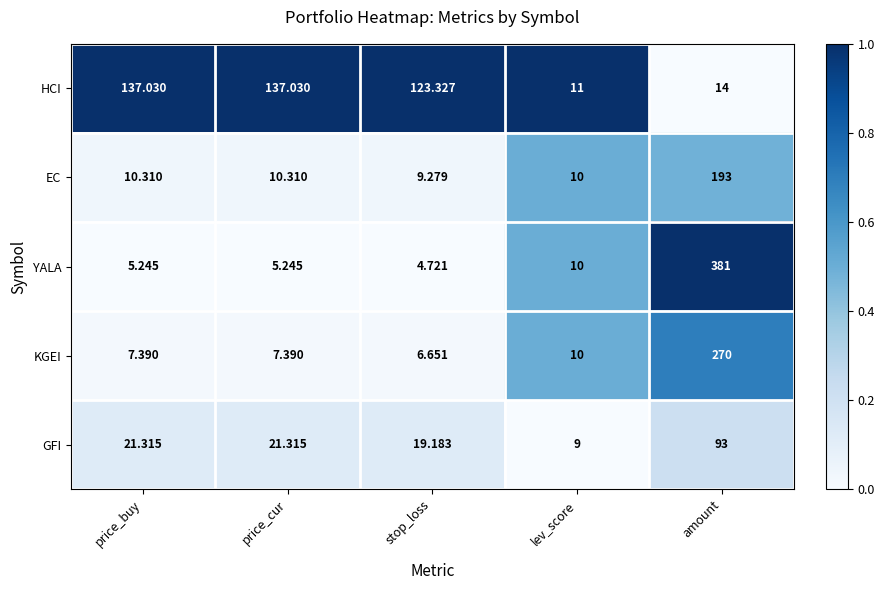

Which series has the largest range (max minus min)?

YALA